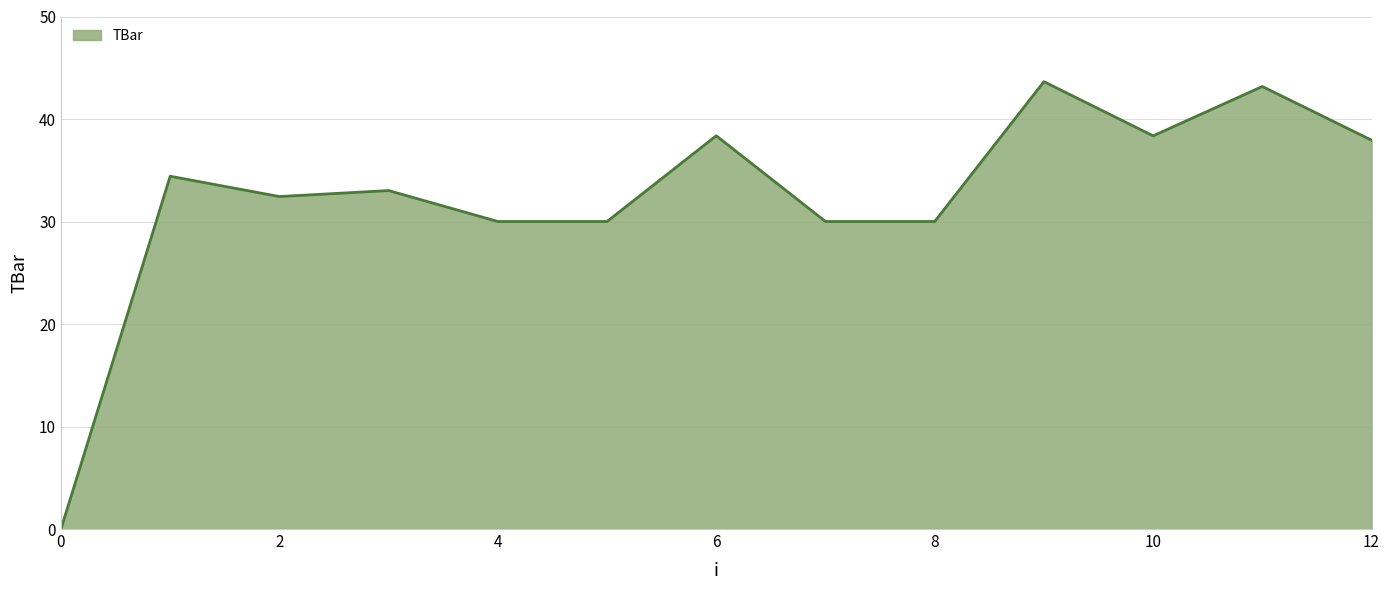

What is the sum of all values?

421.3